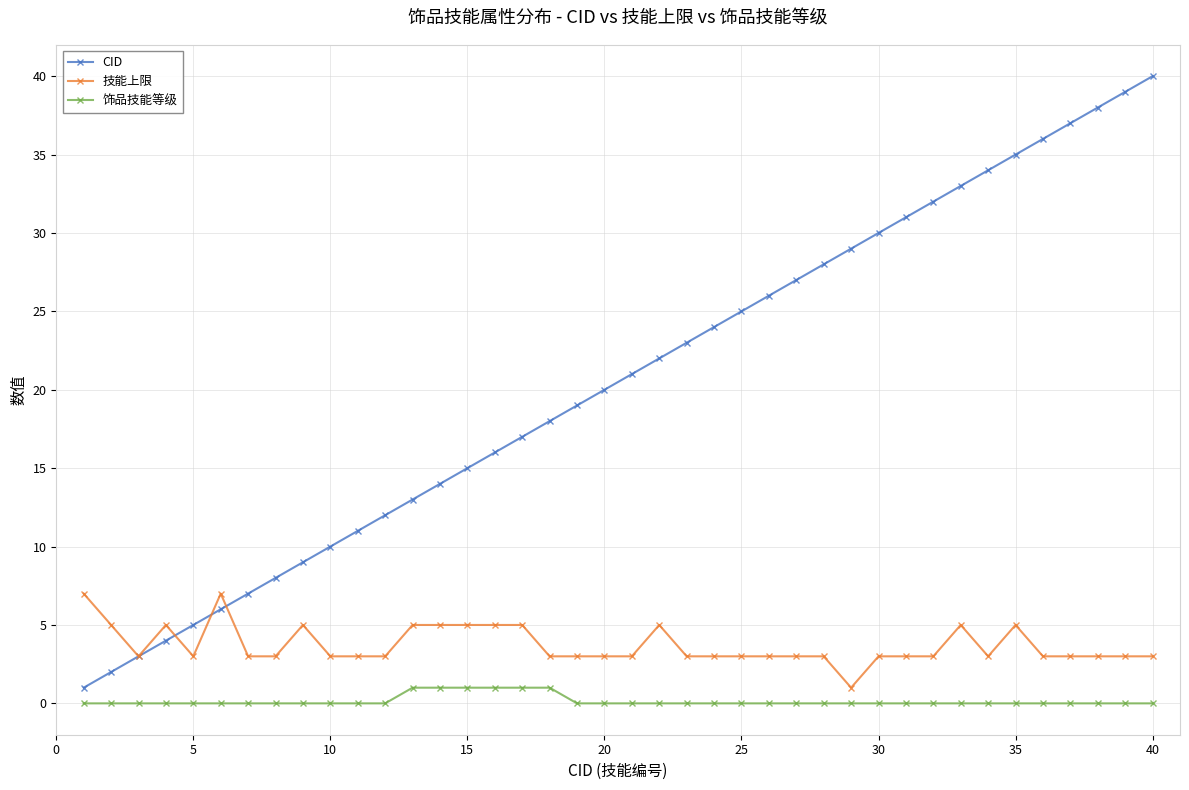

What is the difference between the maximum and minimum values in the CID series?

39